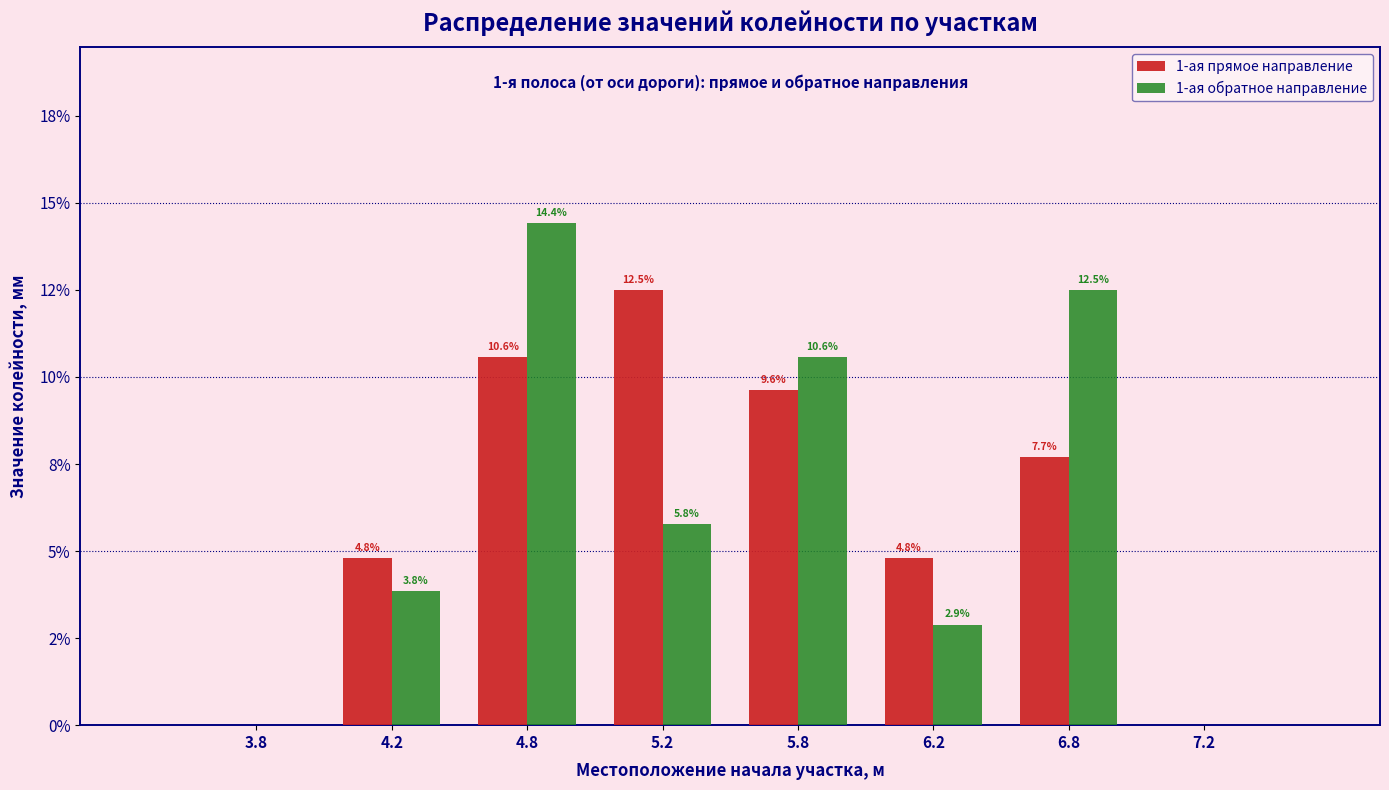

What are all the series names shown in the legend?

1-ая прямое направление, 1-ая обратное направление